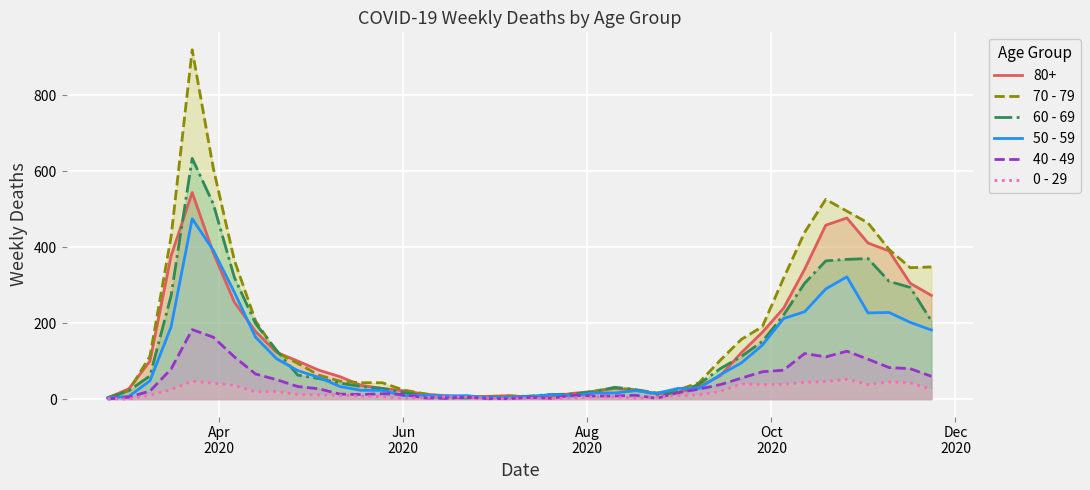

Rank the series by their maximum value, from lowest to highest.

0 - 29, 40 - 49, 50 - 59, 80+, 60 - 69, 70 - 79